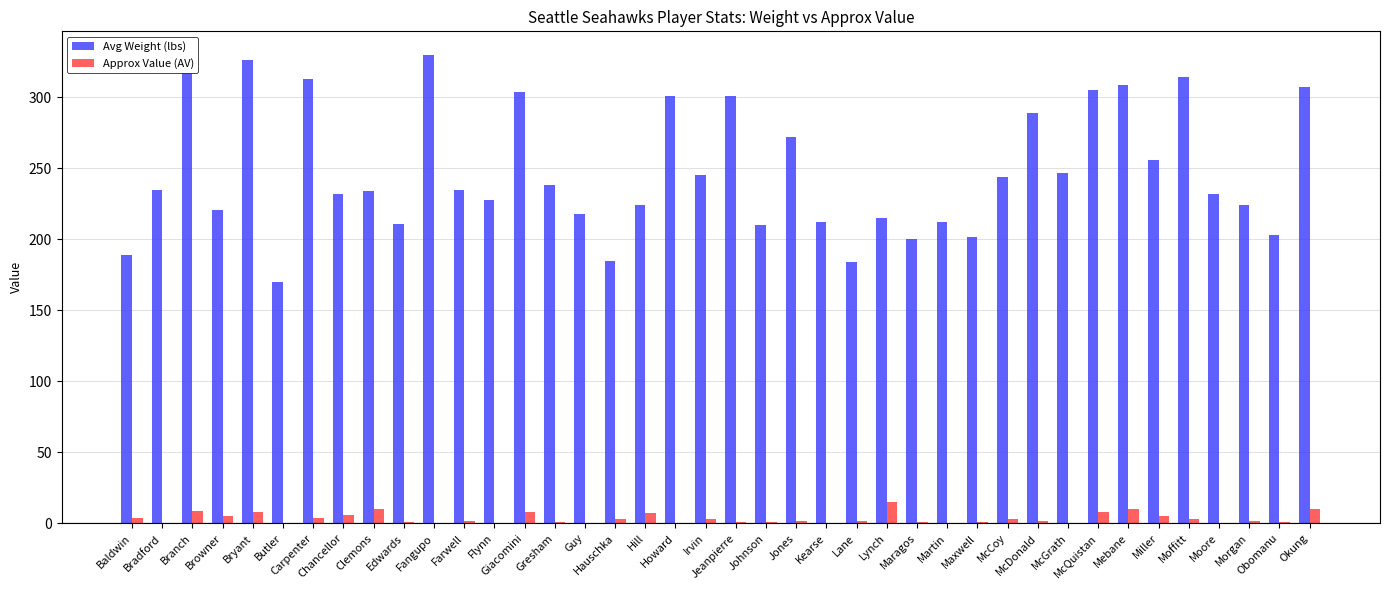

What is the maximum value shown in the chart?

330